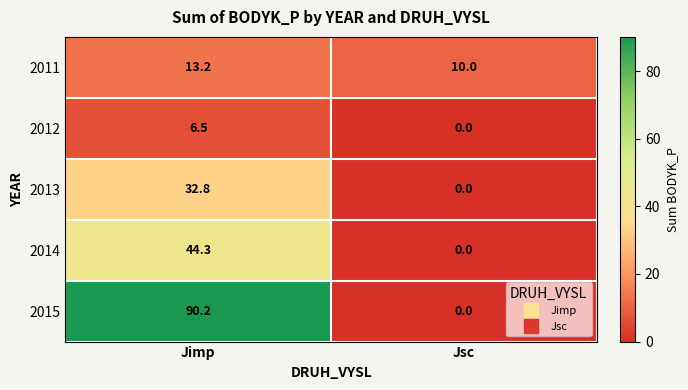

The value of 2013 at Jsc is -19.9. True or false?

False